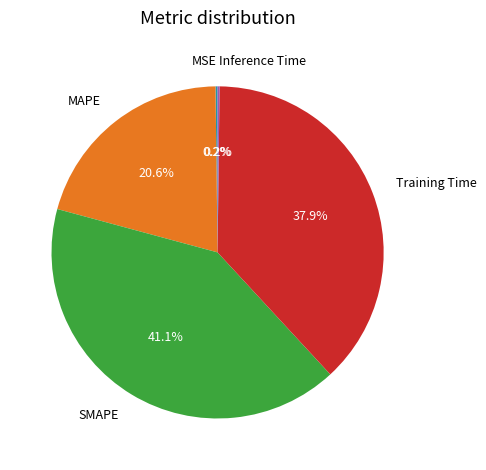

To the nearest percent, what portion does MAPE represent?

21%